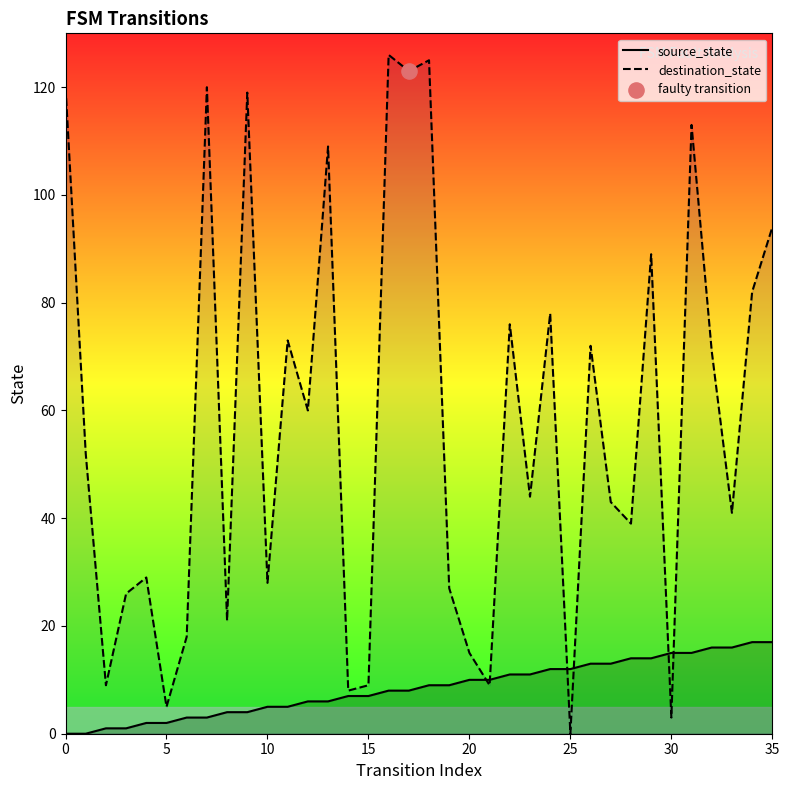

Which series contains the lowest Y value?

source_state